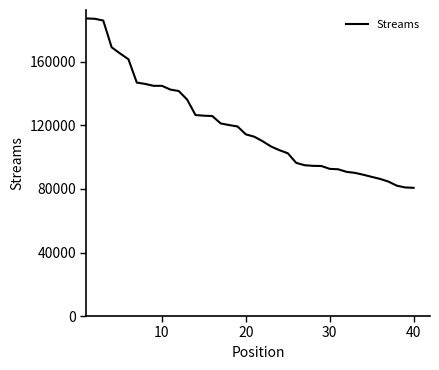

What is the smallest value displayed?

80735